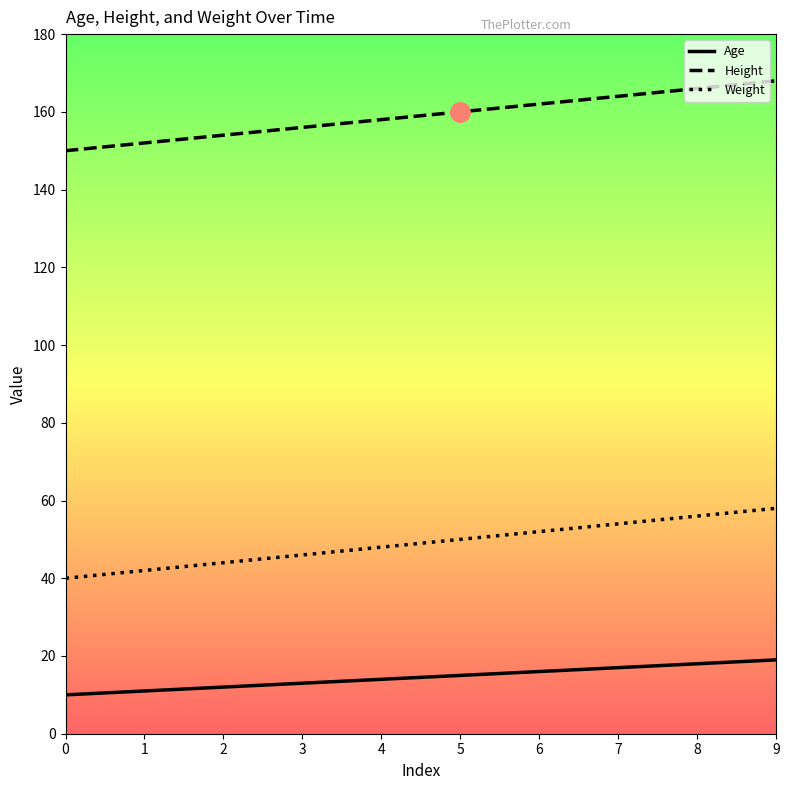

What is the spread (max minus min) of values at 8?

148